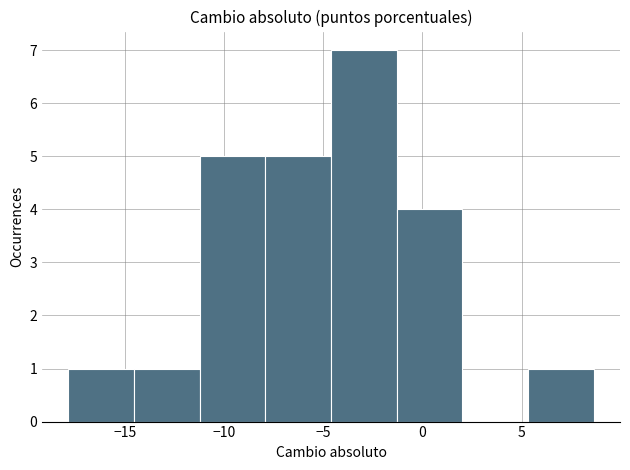

Over which range of the x-axis is the bar tallest?

-4.5 to -1.5